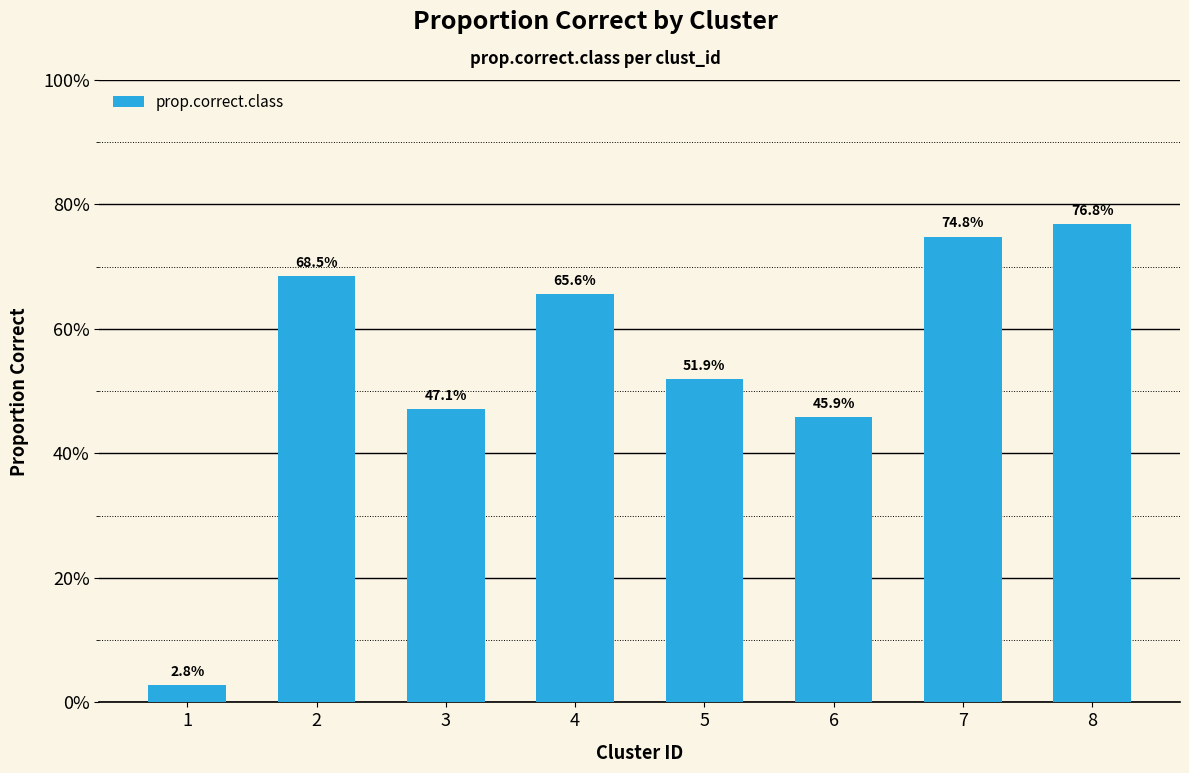

Which category has the lowest value across all series?

1